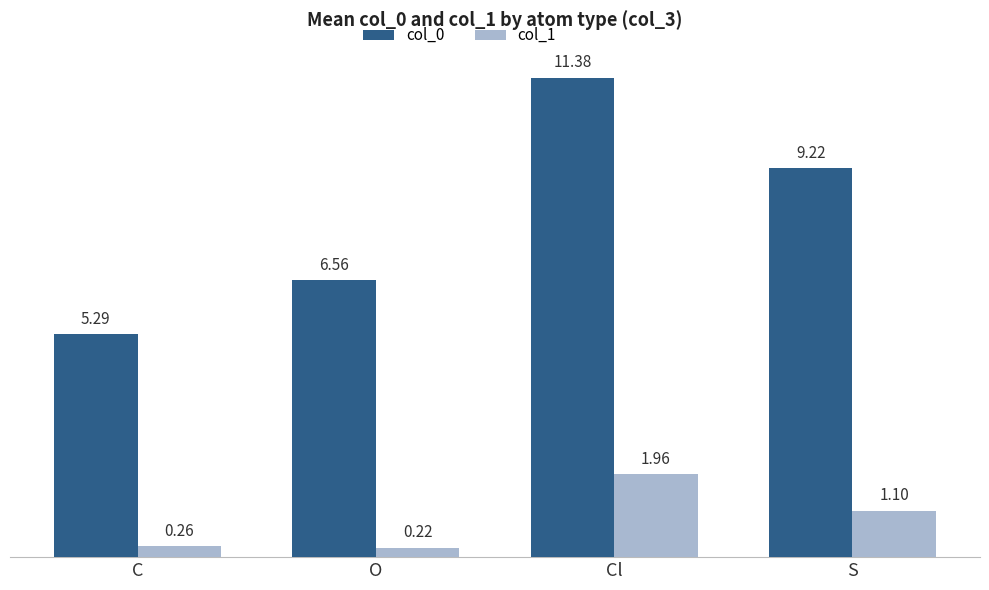

How many bars are there in total?

8